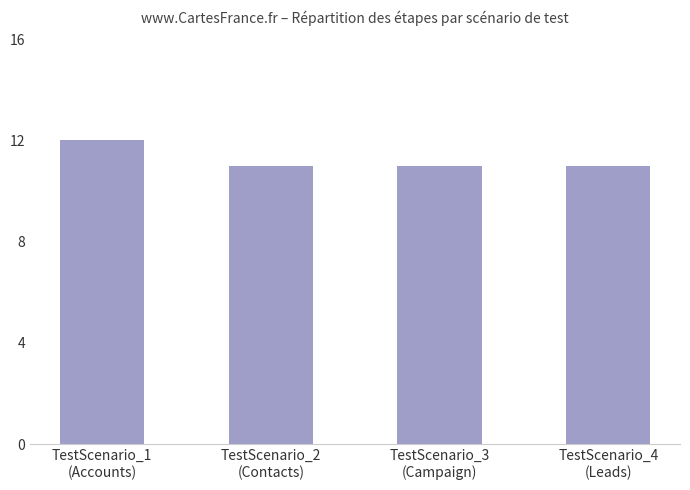

Approximately how many times larger is the value at TestScenario_1
(Accounts) compared to TestScenario_3
(Campaign)?

1.1